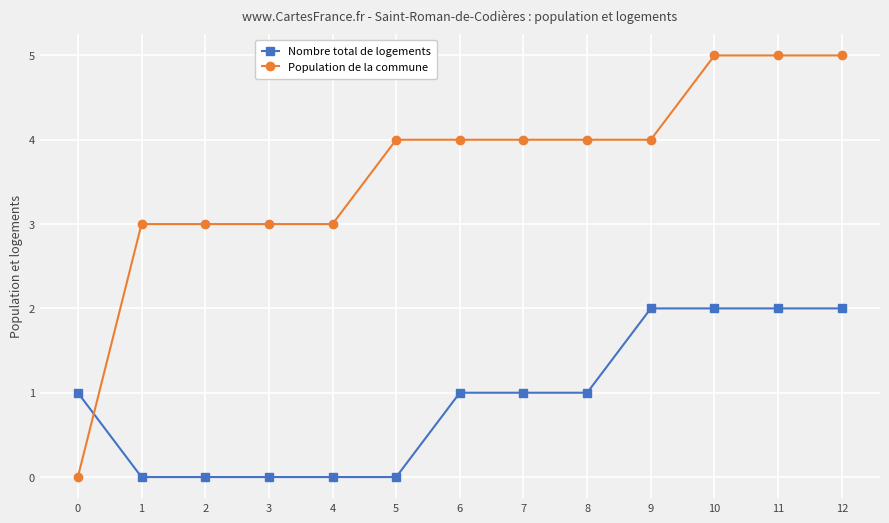

What is the difference between the highest and lowest values at 8?

3